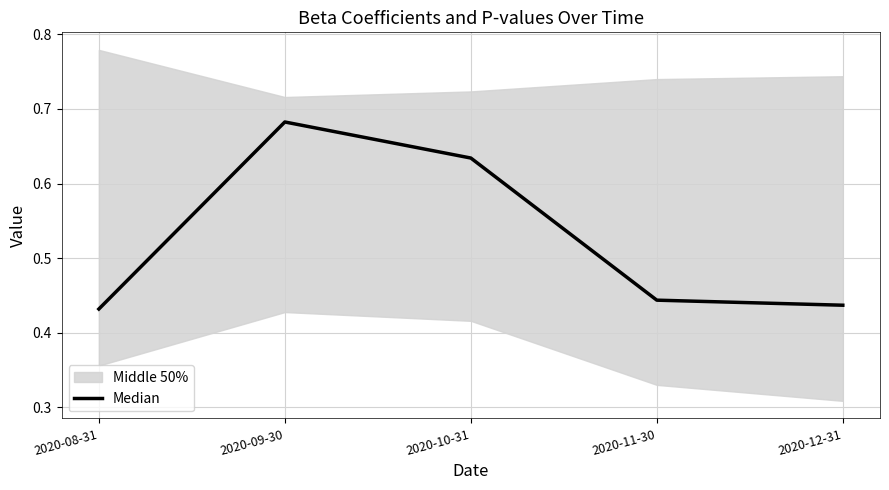

Is it true that Median equals 0.4 at 2020-09-30?

False